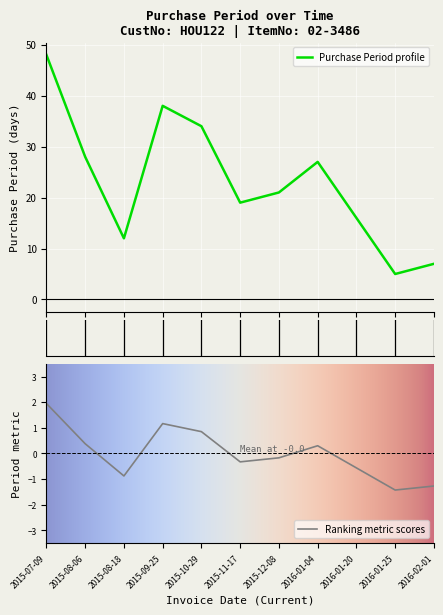

What is the ratio of the value at 2016-01-25 to the value at 2016-01-04?

0.2